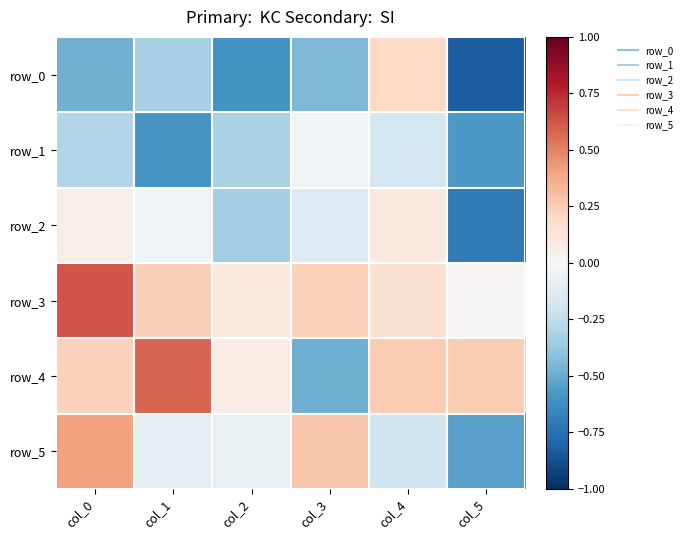

At which label is row_1 closest to 0?

col_3